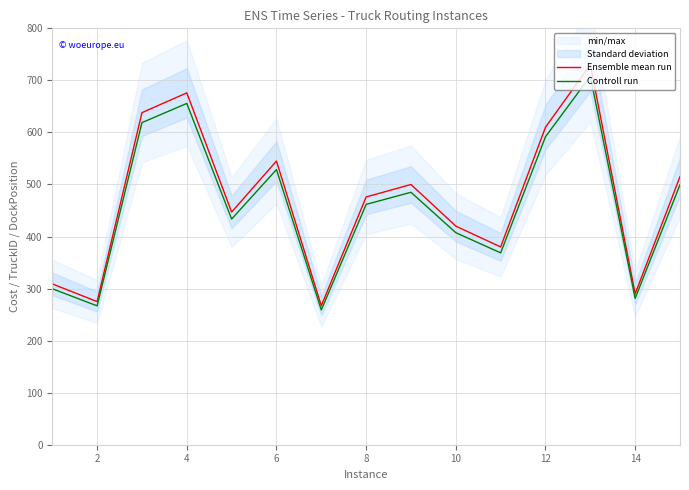

True or false: Ensemble mean run and Controll run intersect in this chart.

False